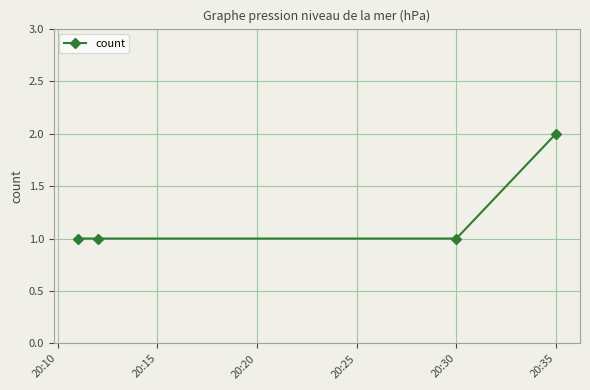

True or false: there are more than 1 points higher than both neighbors.

False